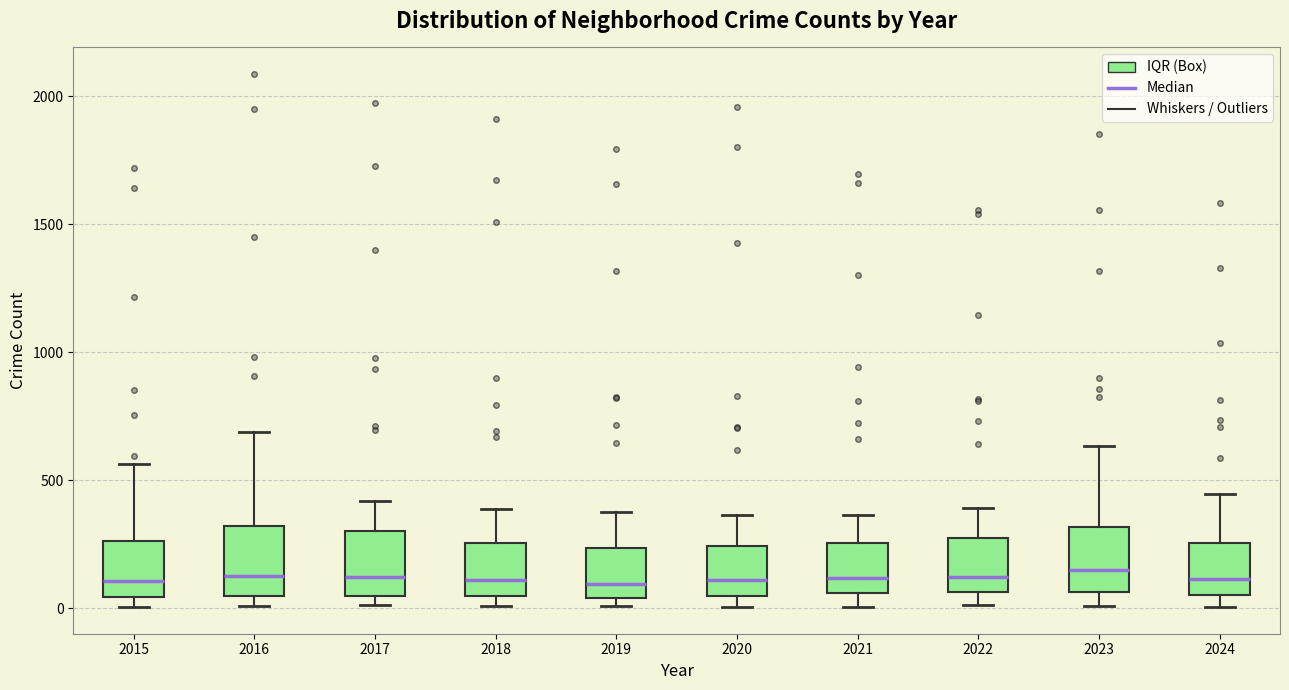

Where does the lower whisker of the box at x = 2021 end on the y-axis? The values are not printed on the chart, so give them approximately, as read against the axis.

0